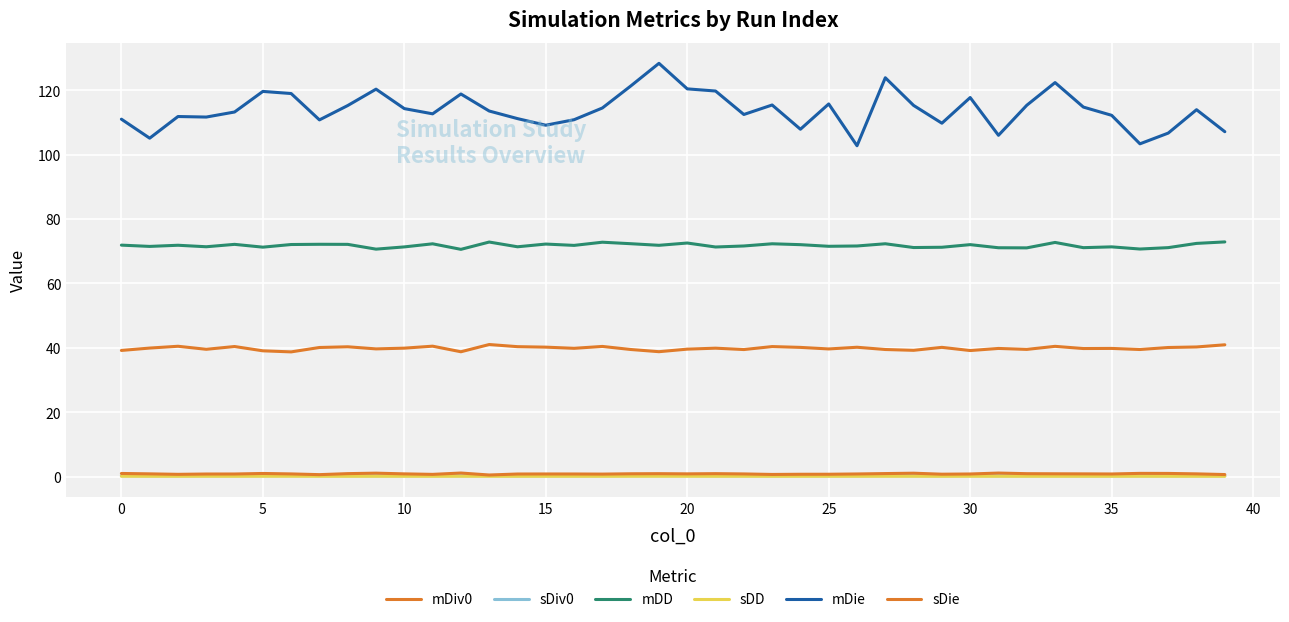

What is the value of the mDD point at the 31st from the left?

72.1